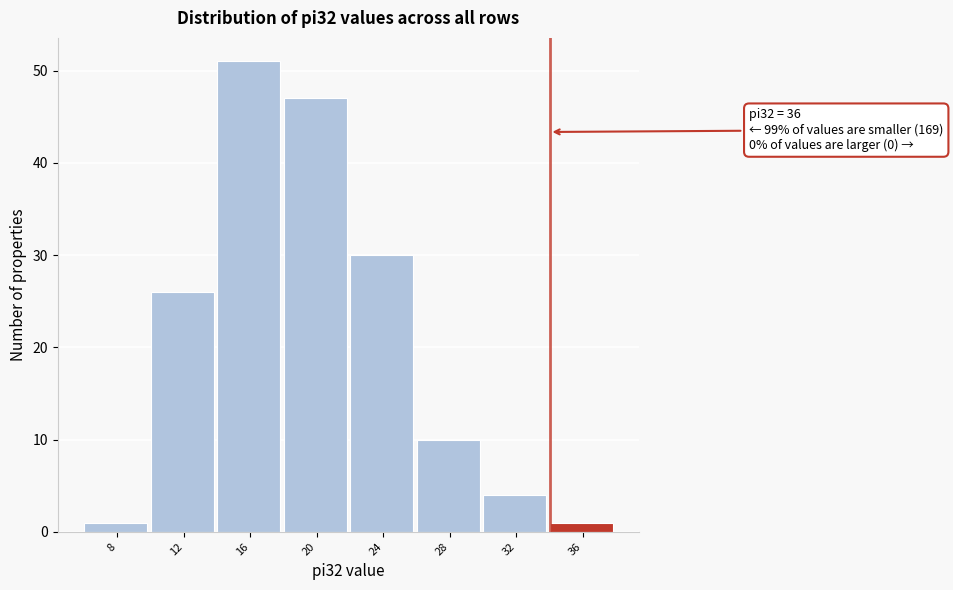

Reading left to right, list all the values displayed in this chart.

1	26	51	47	30	10	4	1